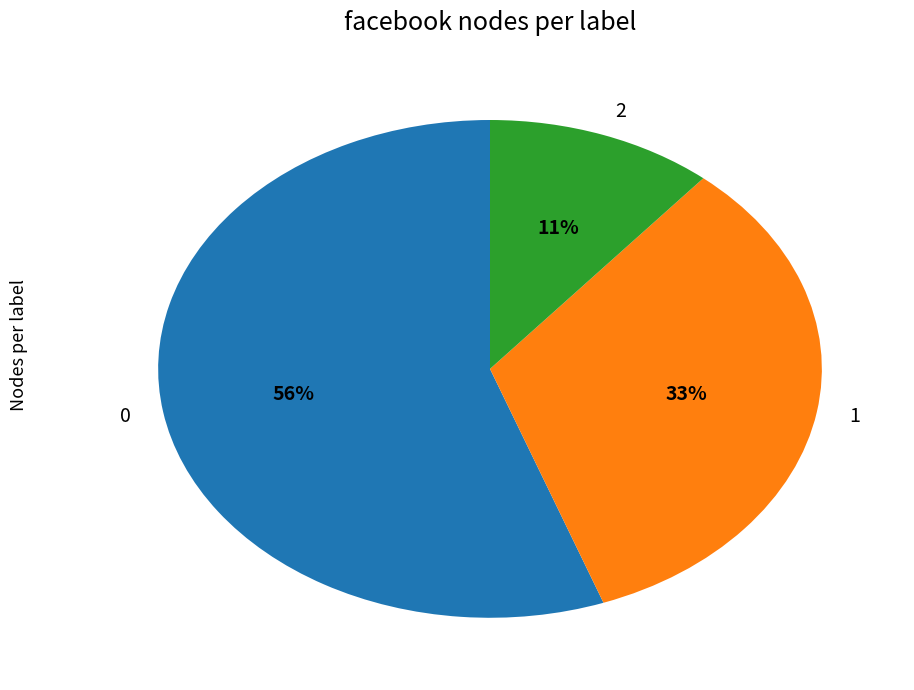

Approximately how many times larger is the value at 1 compared to 2?

3.0